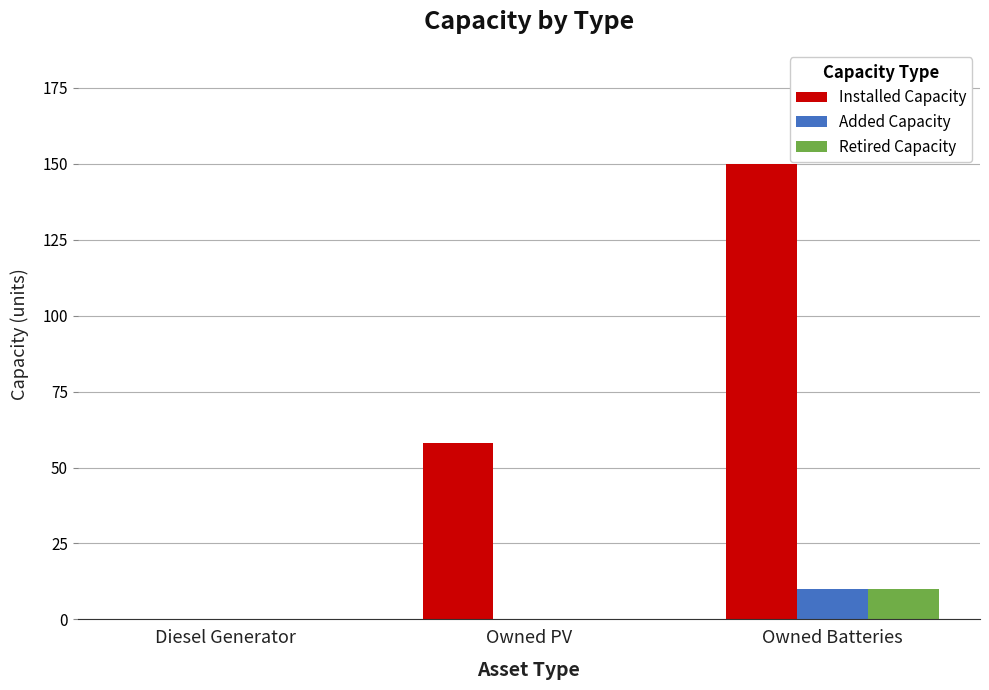

At which category is the sum across all series the highest?

Owned Batteries